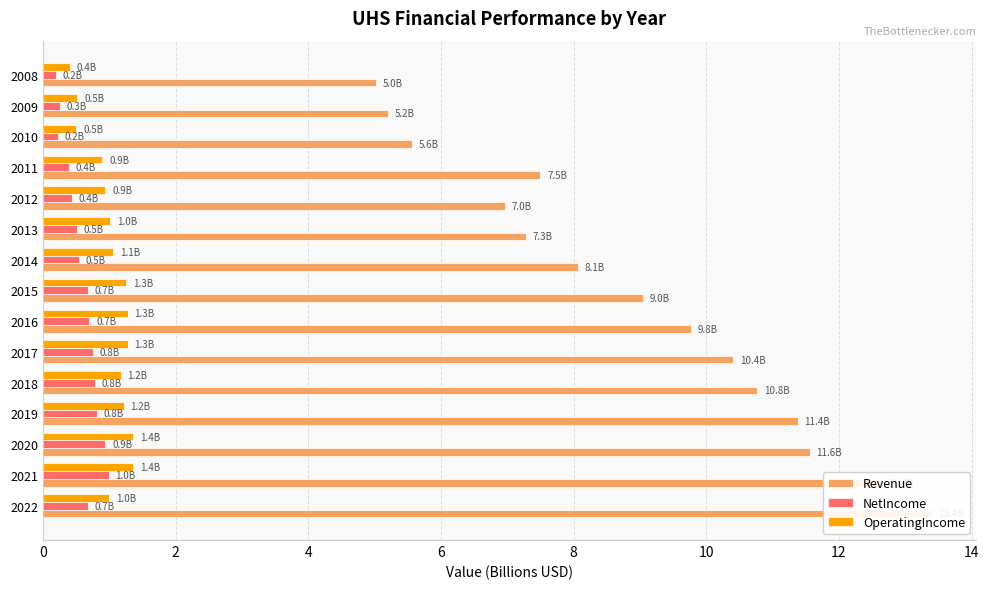

How many bars are there in each group?

3